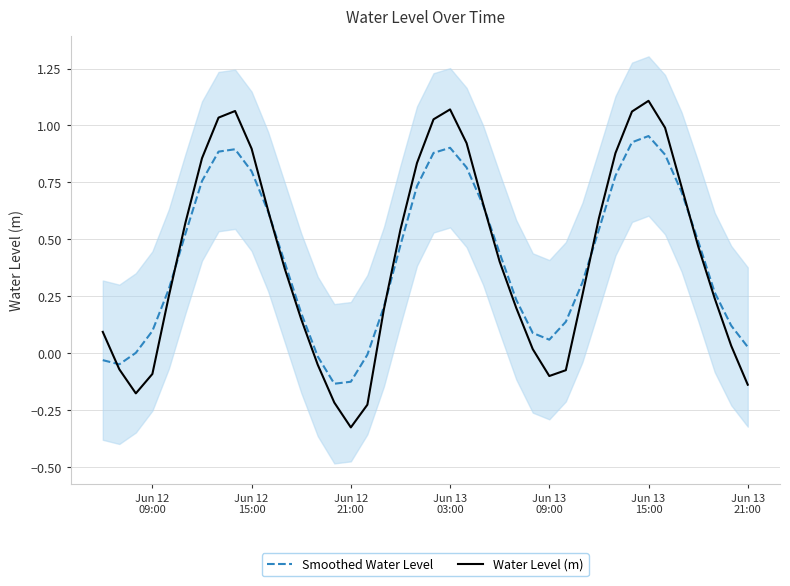

What is the value of the Smoothed Water Level point at the 8th from the left?

0.9